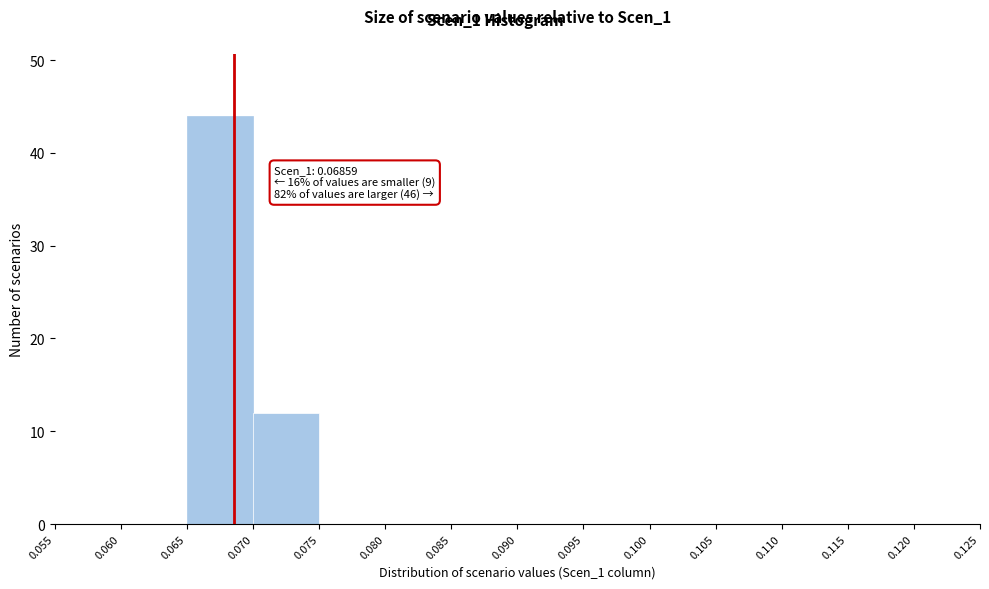

Over which range of the x-axis is the bar tallest?

0.065 to 0.070